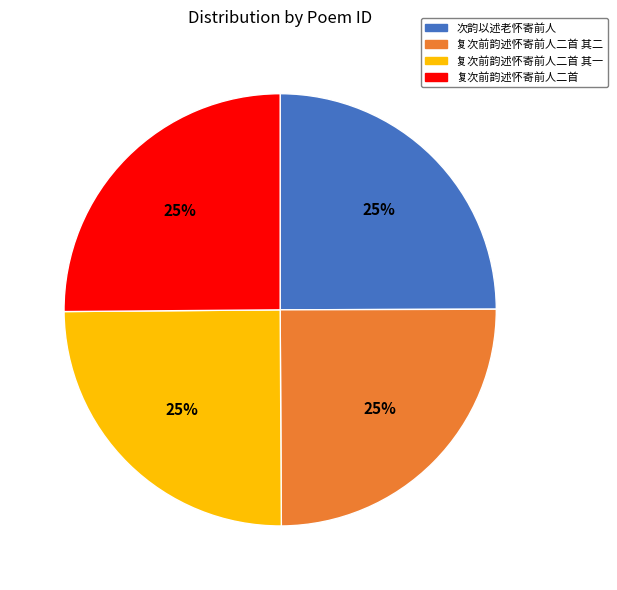

Approximately how many times larger is the value at 复次前韵述怀寄前人二首 compared to 复次前韵述怀寄前人二首 其二?

1.0